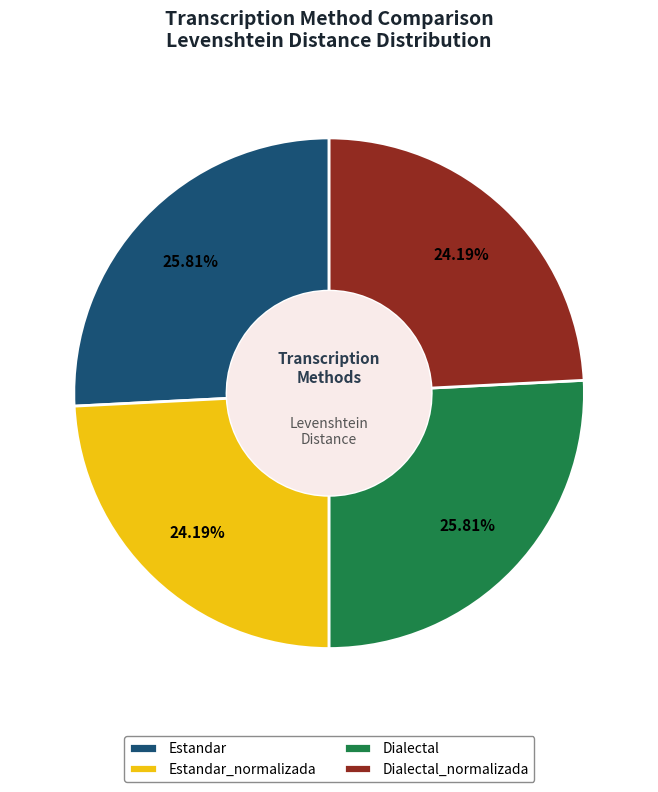

To the nearest percent, what portion does Dialectal represent?

26%